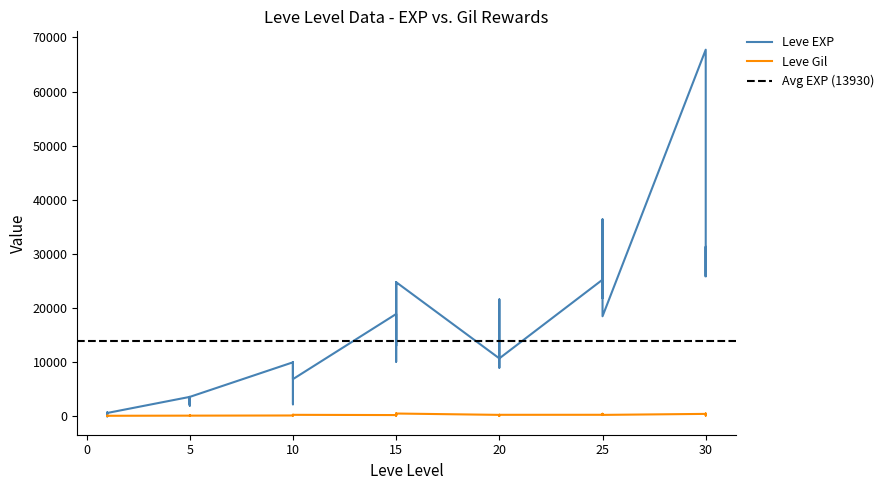

Is this an area chart (filled region under the line)?

No